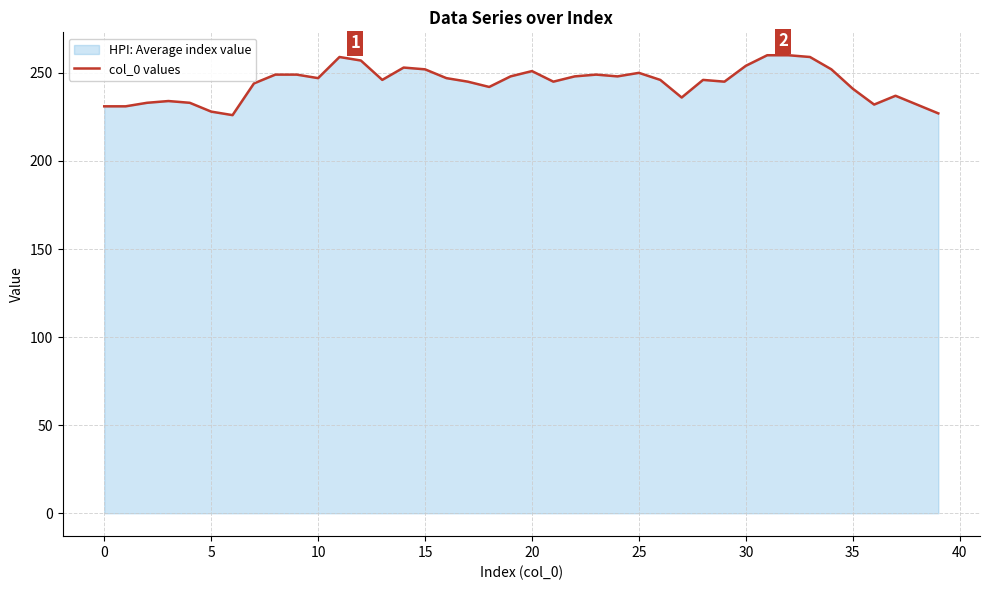

True or false: the data shows 69 at 25.

False